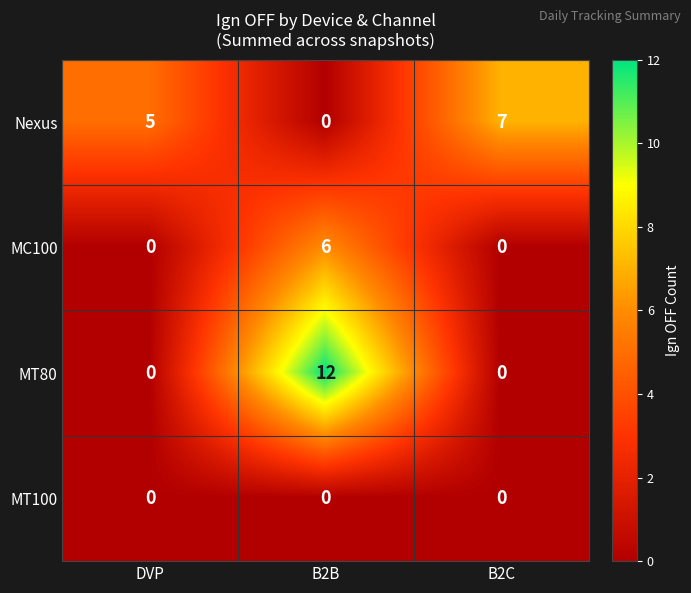

What is the sum of all MC100 values?

6